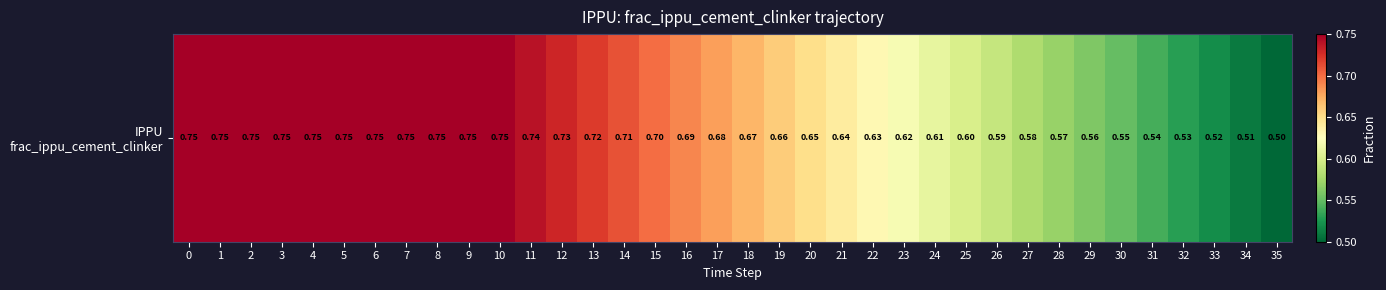

Reading left to right, what are all the values shown in this chart?

0=0.8	1=0.8	2=0.8	3=0.8	4=0.8	5=0.8	6=0.8	7=0.8	8=0.8	9=0.8	10=0.8	11=0.7	12=0.7	13=0.7	14=0.7	15=0.7	16=0.7	17=0.7	18=0.7	19=0.7	20=0.7	21=0.6	22=0.6	23=0.6	24=0.6	25=0.6	26=0.6	27=0.6	28=0.6	29=0.6	30=0.6	31=0.5	32=0.5	33=0.5	34=0.5	35=0.5